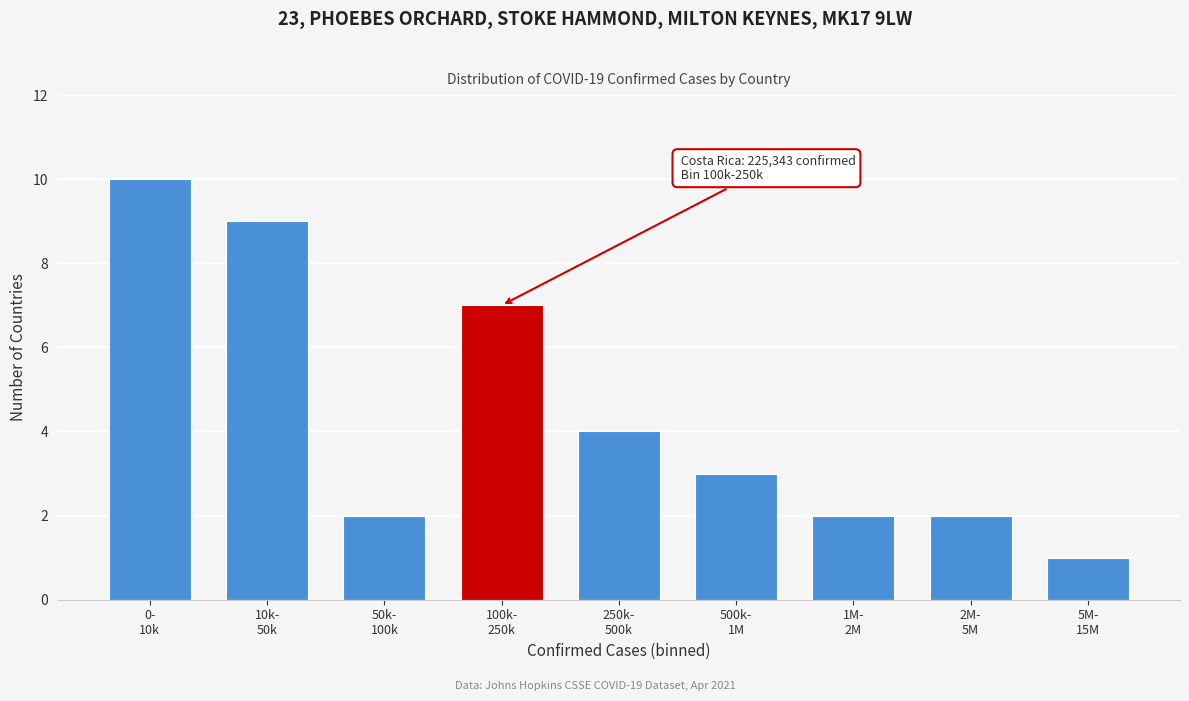

Reading left to right, transcribe all the data shown in this chart.

10	9	2	7	4	3	2	2	1